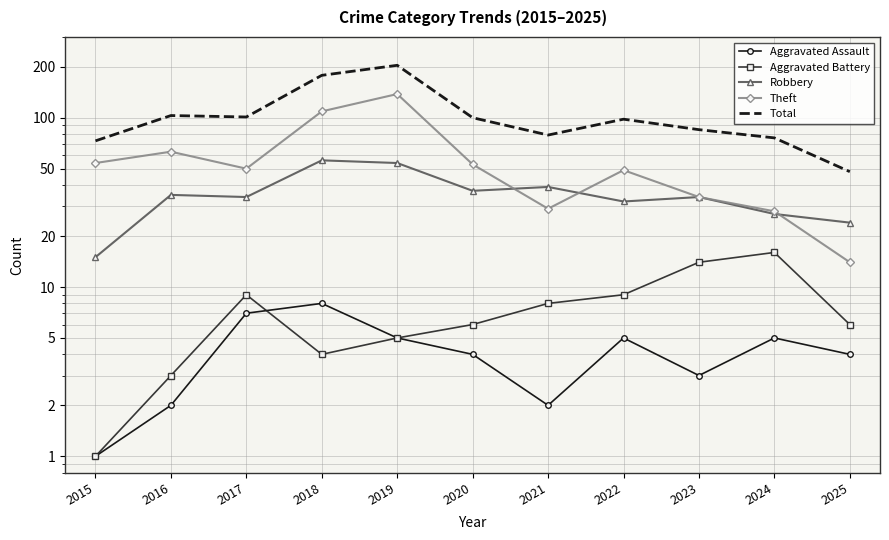

The value of Aggravated Battery at 2025 is 6. True or false?

True